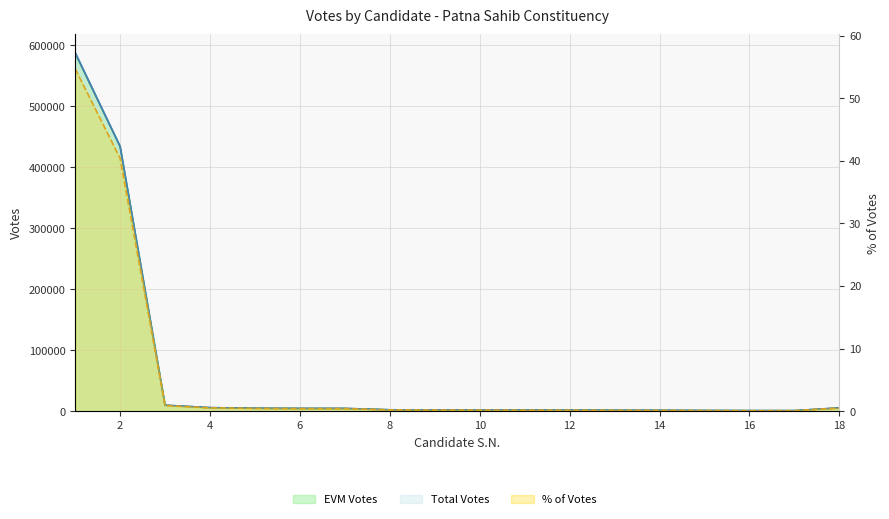

Count the number of categories in the chart.

18